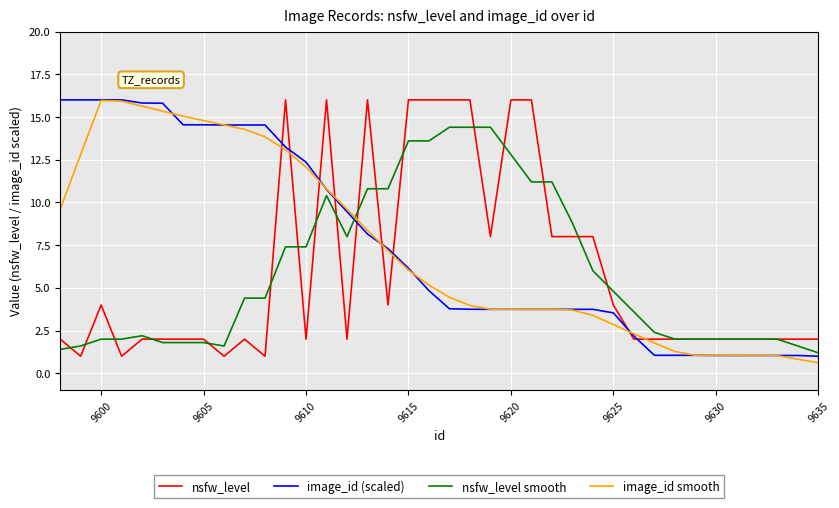

How many times do image_id smooth and nsfw_level cross each other?

9